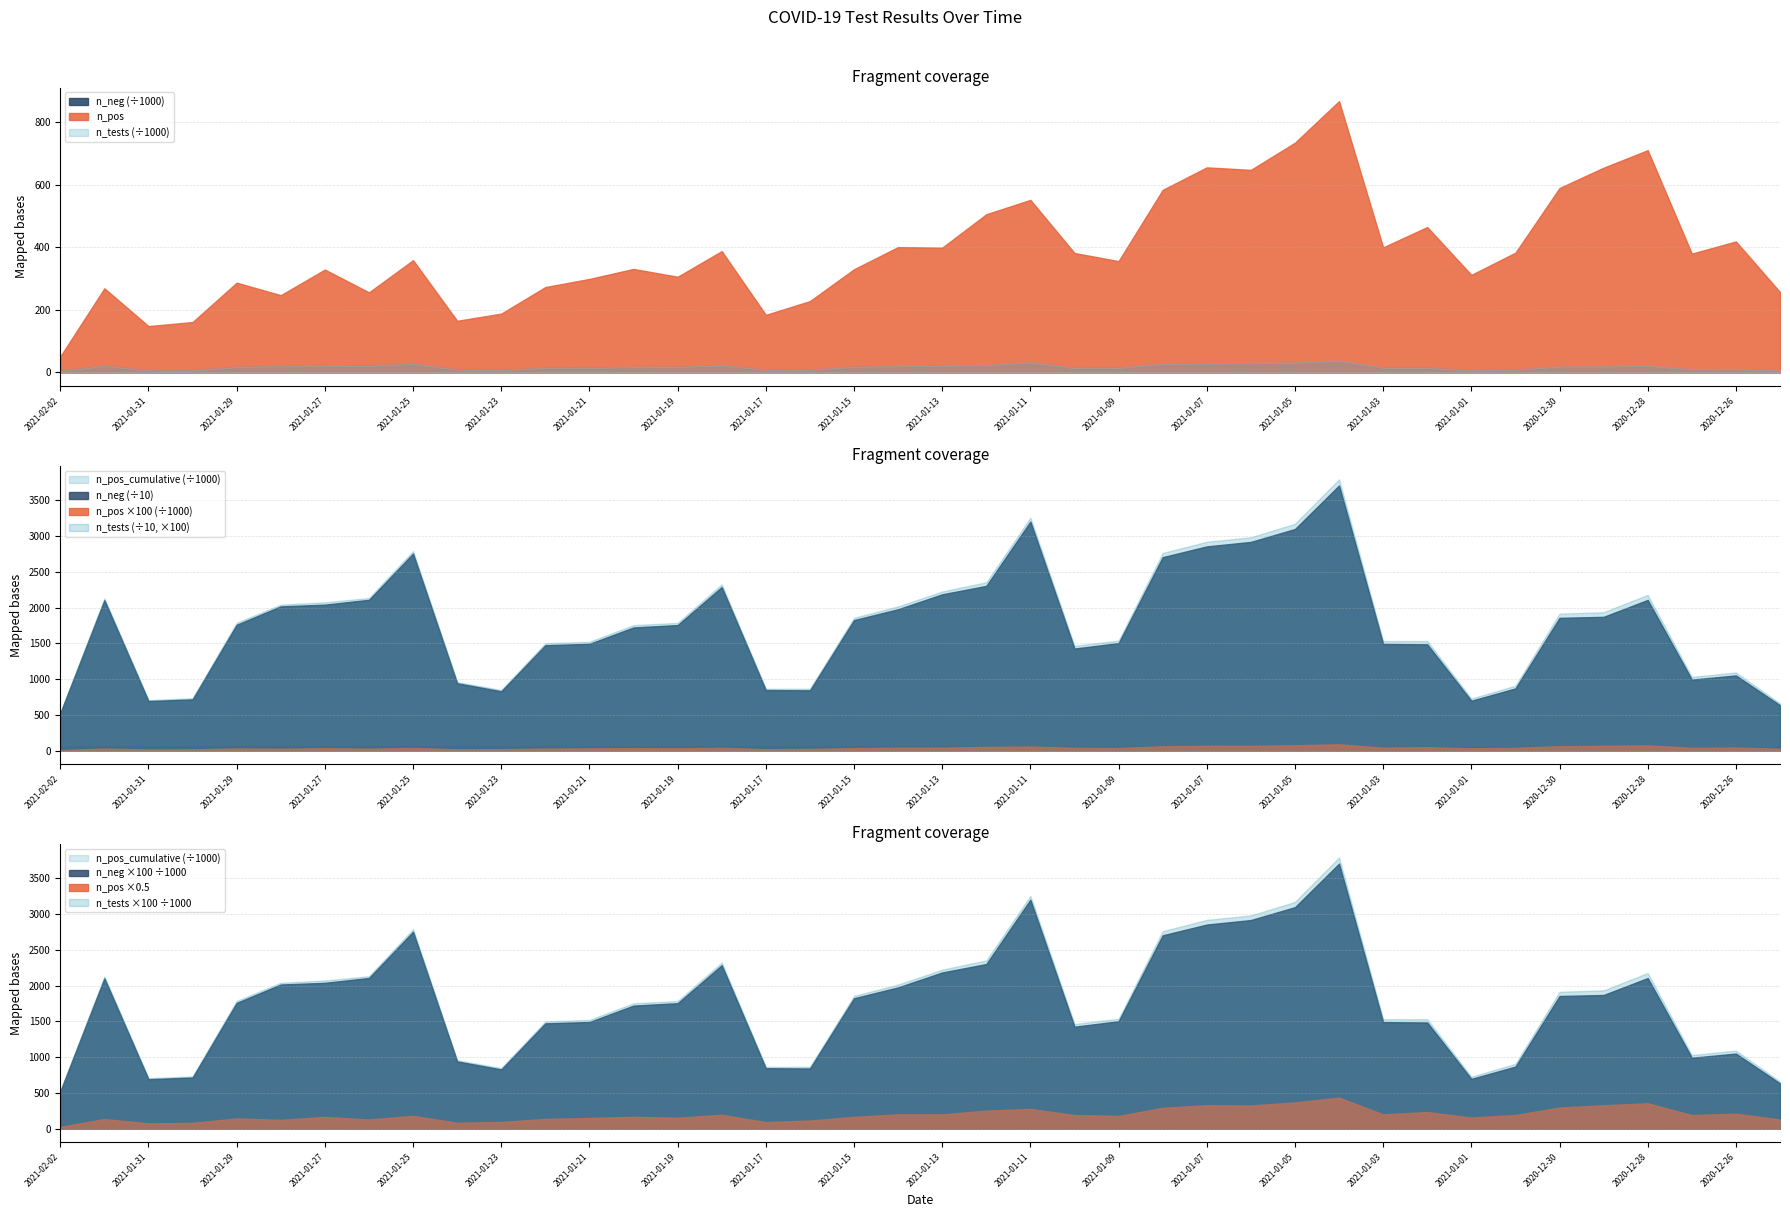

Reading left to right, what are all the values shown in this chart?

n_pos: 51	269	148	161	287	247	329	256	359	165	188	273	299	331	306	388	184	228	330	401	399	506	552	382	356	584	656	648	735	868	400	465	312	383	590	655	711	380	419	257
n_neg: 5220	21028	6919	7157	17596	20165	20402	21080	27549	9414	8287	14732	14920	17216	17549	22864	8460	8420	18243	19763	21849	23030	32021	14265	15023	27049	28550	29182	30984	37076	14903	14854	6963	8687	18558	18699	21067	9923	10505	6333
n_tests: 5271	21297	7067	7318	17883	20412	20731	21336	27908	9579	8475	15005	15219	17547	17855	23252	8644	8648	18573	20164	22248	23536	32573	14647	15379	27633	29206	29830	31719	37944	15303	15319	7275	9070	19148	19354	21778	10303	10924	6590
n_pos_cumulative: 60032	59981	59712	59564	59403	59116	58869	58540	58284	57925	57760	57572	57299	57000	56669	56363	55975	55791	55563	55233	54832	54433	53927	53375	52993	52637	52053	51397	50749	50014	49146	48746	48281	47969	47586	46996	46341	45630	45250	44831